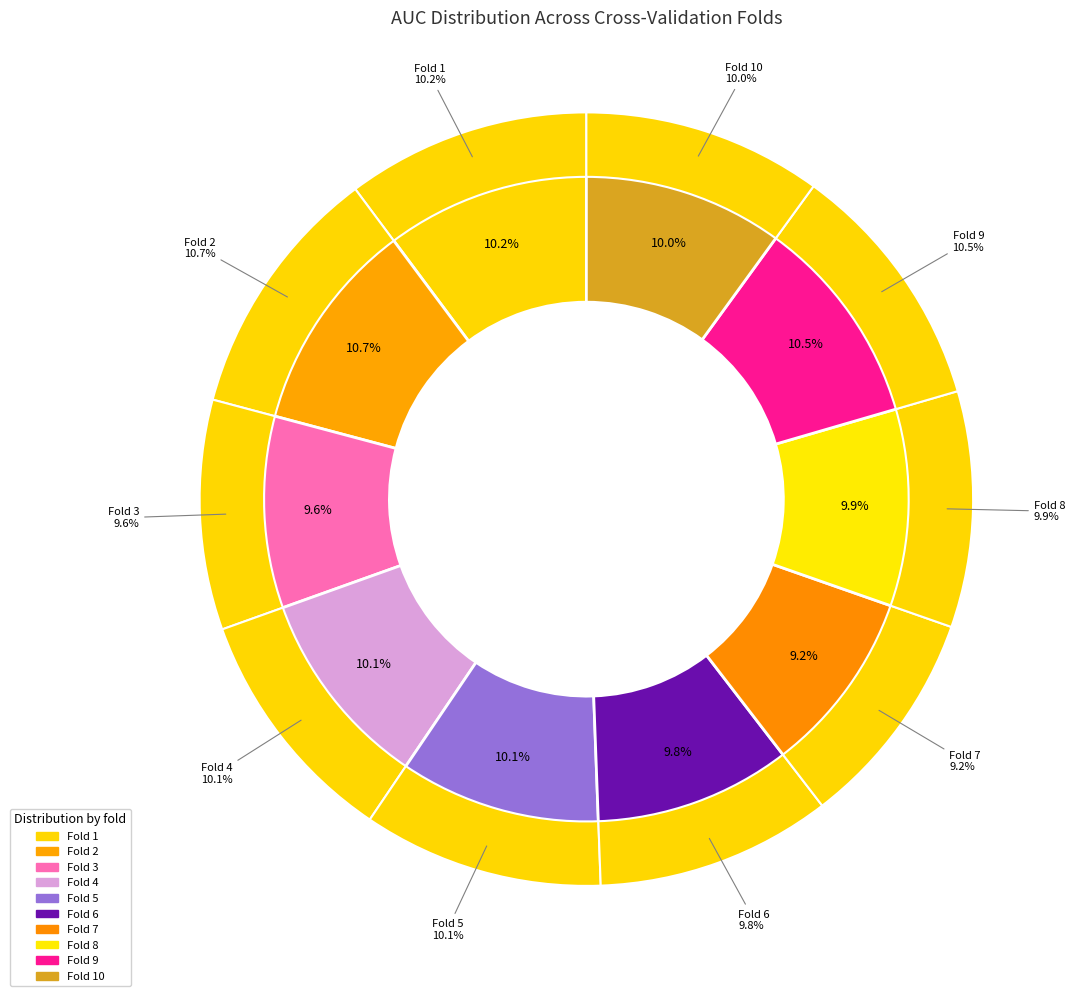

Which category has the biggest portion of the pie?

Fold 2